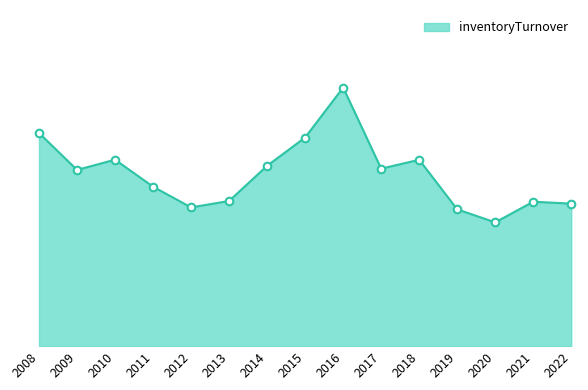

What is the change in value from 2013 to 2022?

-0.2